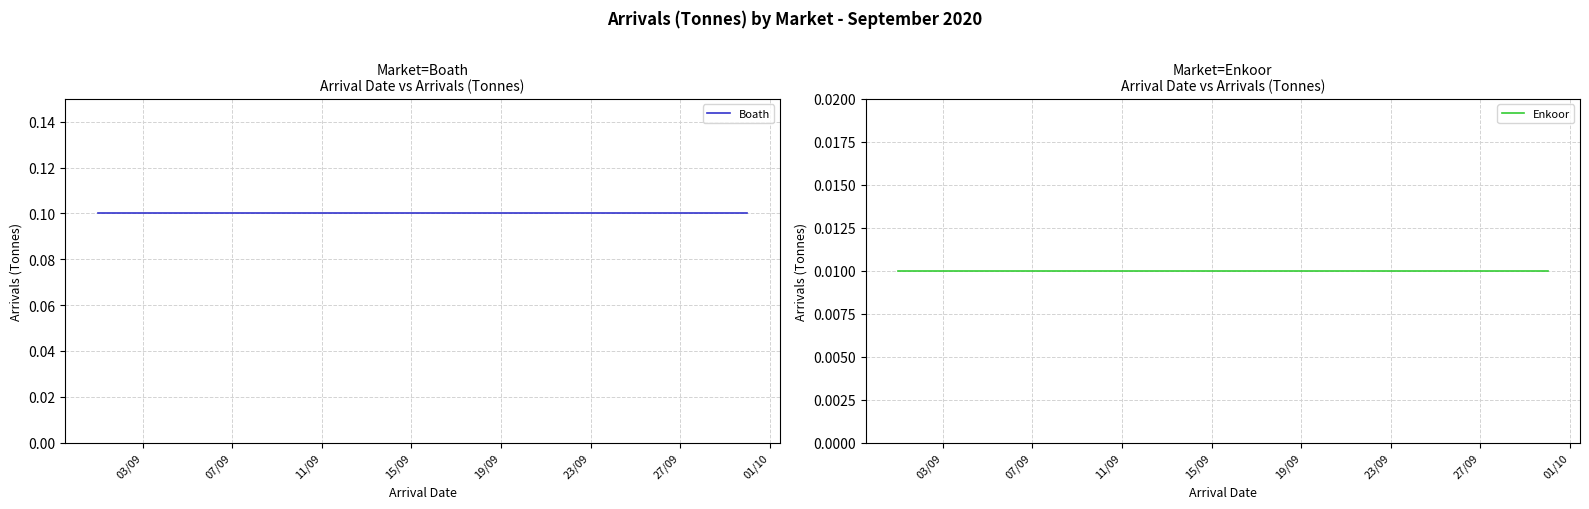

True or false: Enkoor and Boath cross at least once.

False